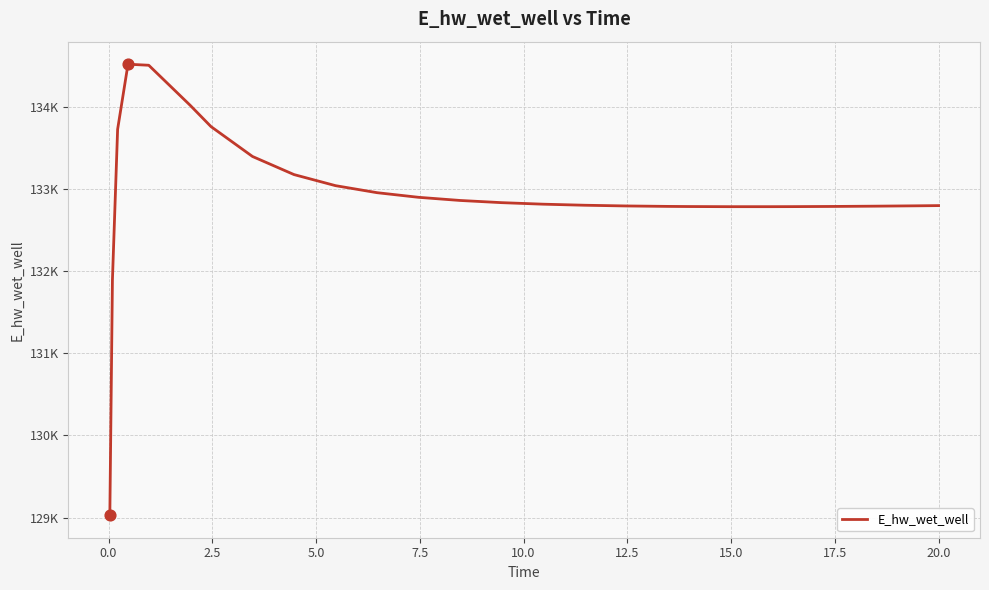

Is this an area chart (filled region under the line)?

No